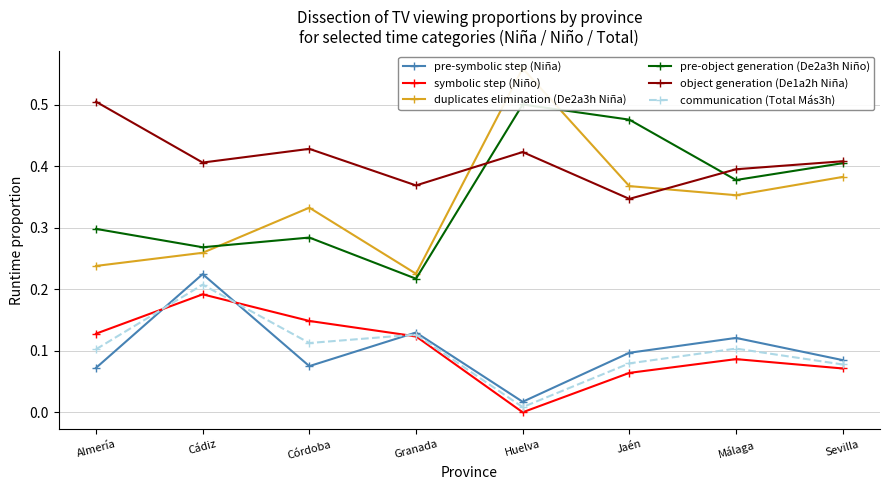

Where do object generation (De1a2h Niña) and duplicates elimination (De2a3h Niña) first cross each other?

Granada and Huelva